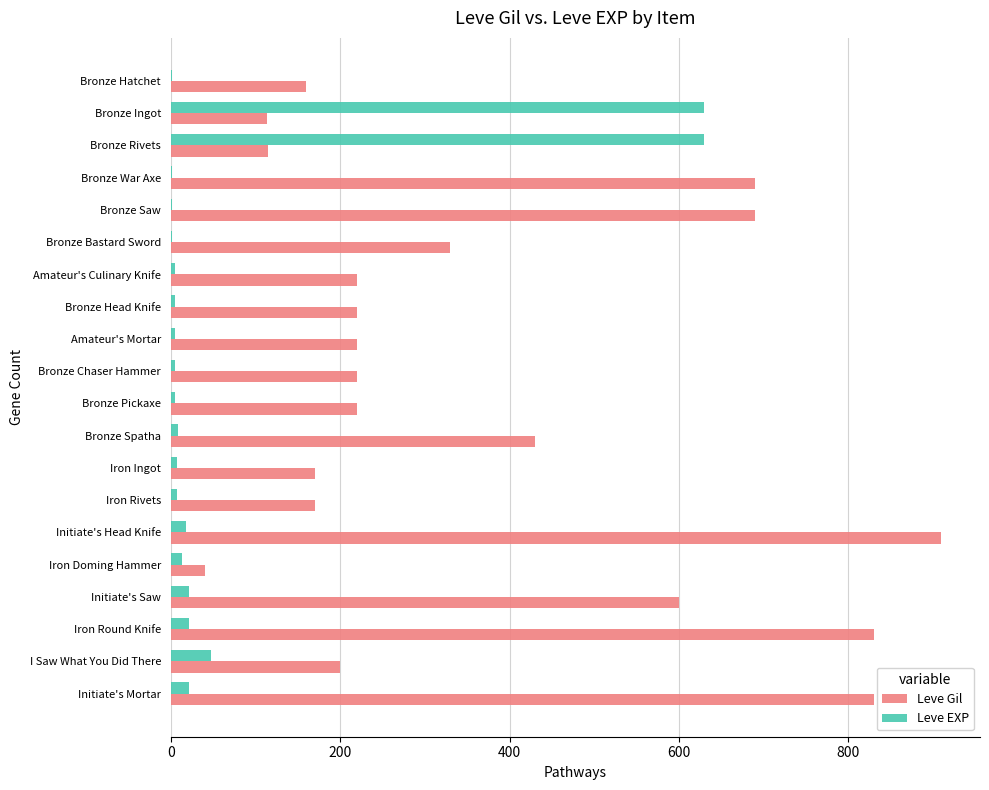

Which series has the largest total across all categories?

Leve Gil